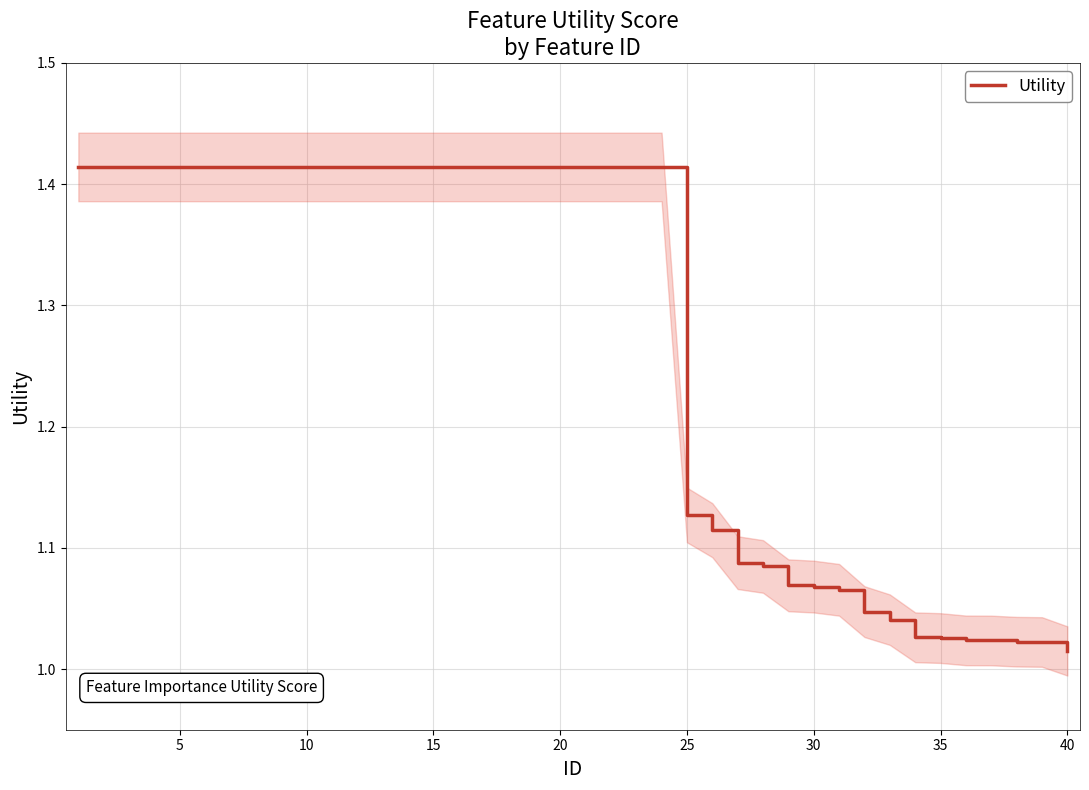

The value at 10 is 2.4. True or false?

False